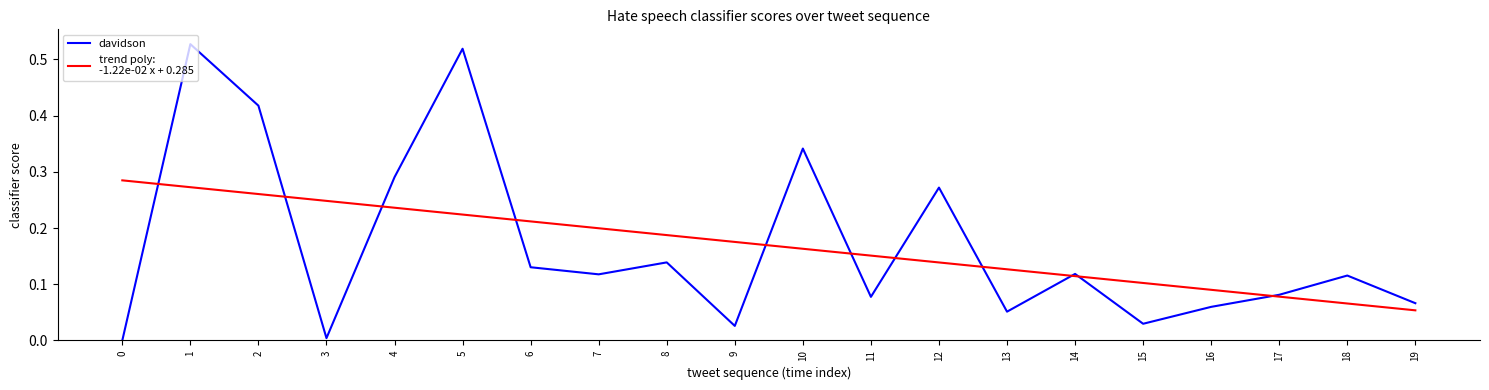

What is the total value across all series at 5?

0.7